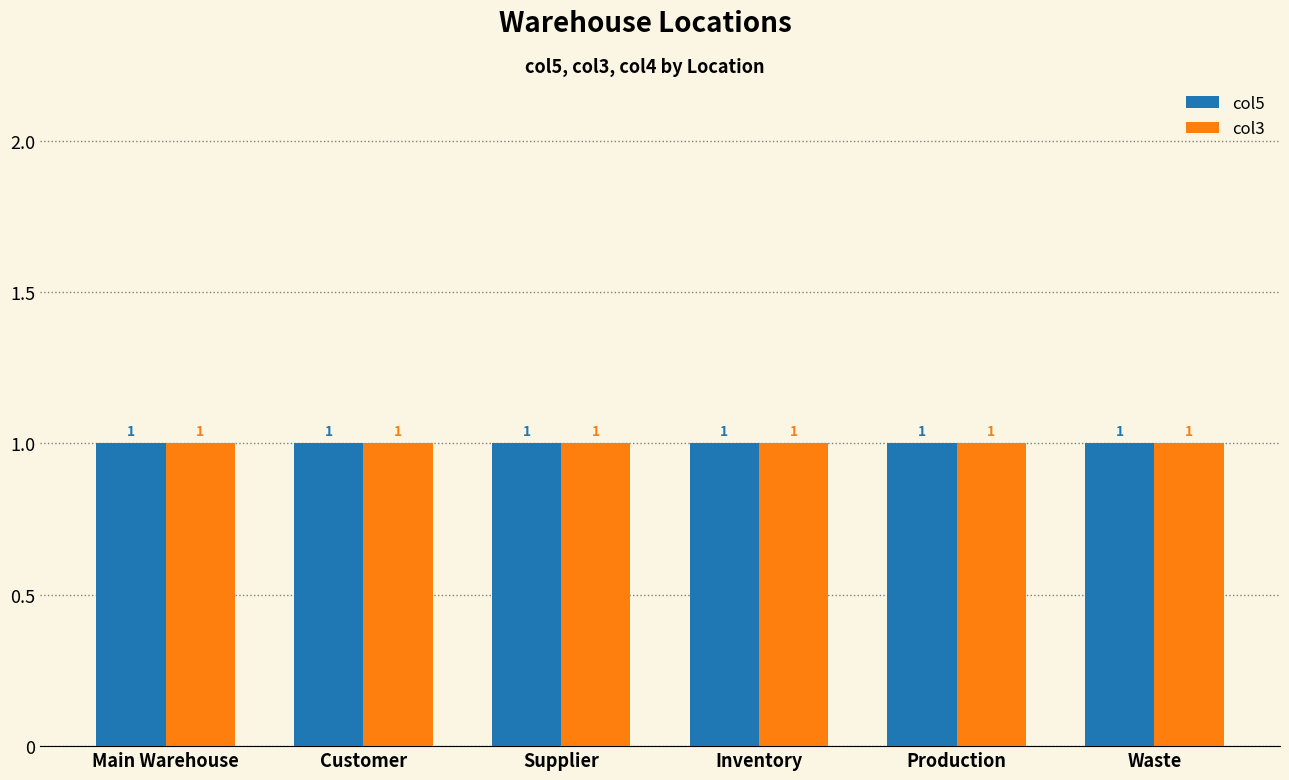

Rank the categories by col3 value from lowest to highest.

Main Warehouse, Customer, Supplier, Inventory, Production, Waste